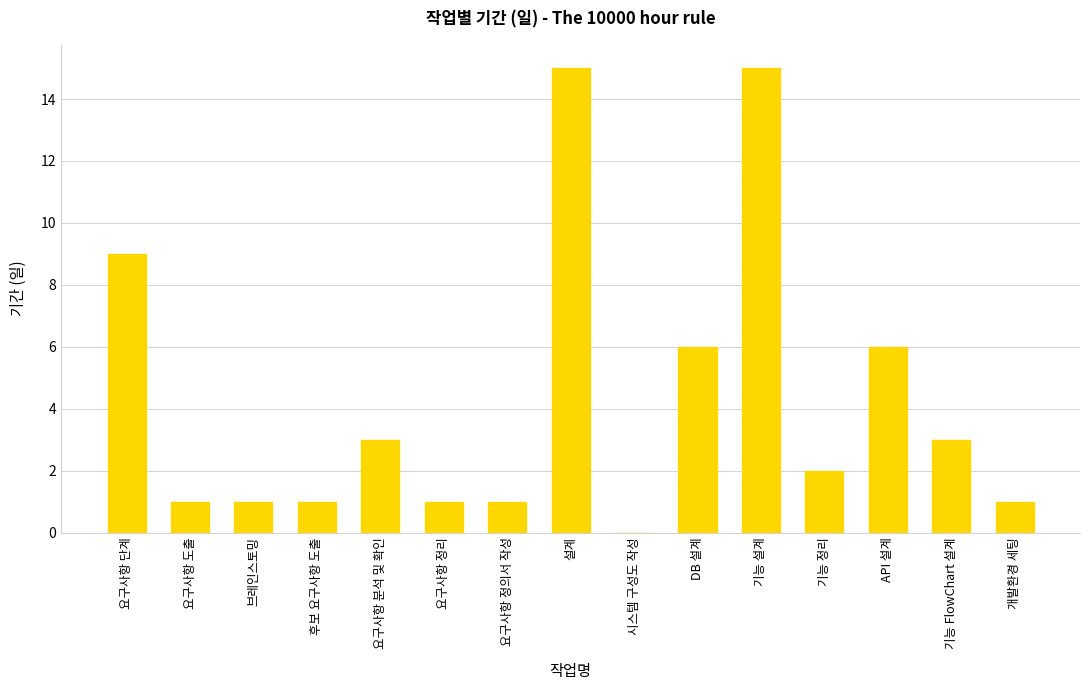

The value at 후보 요구사항 도출 is 0. True or false?

False